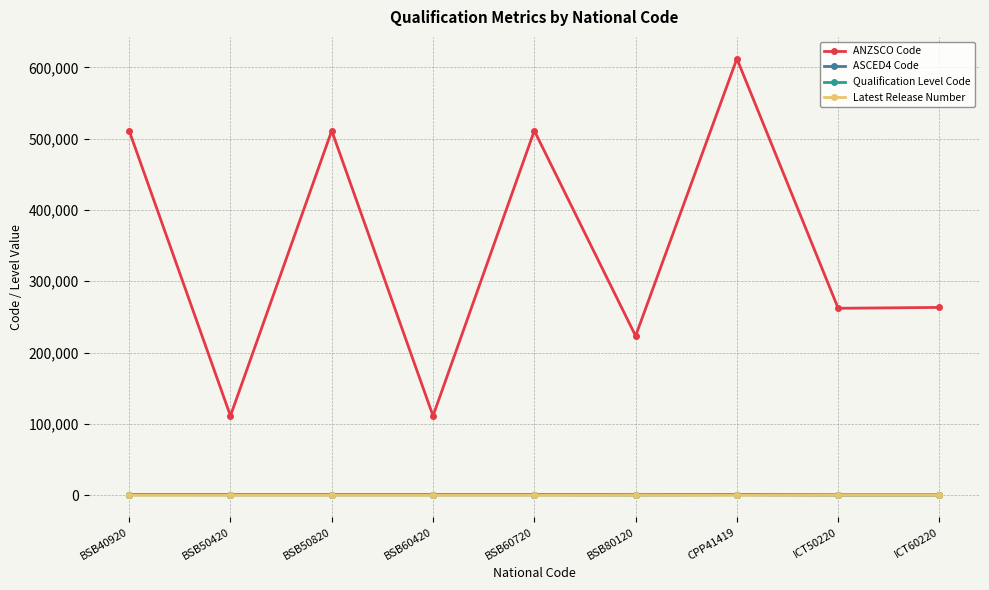

What is the minimum value shown in the chart?

1